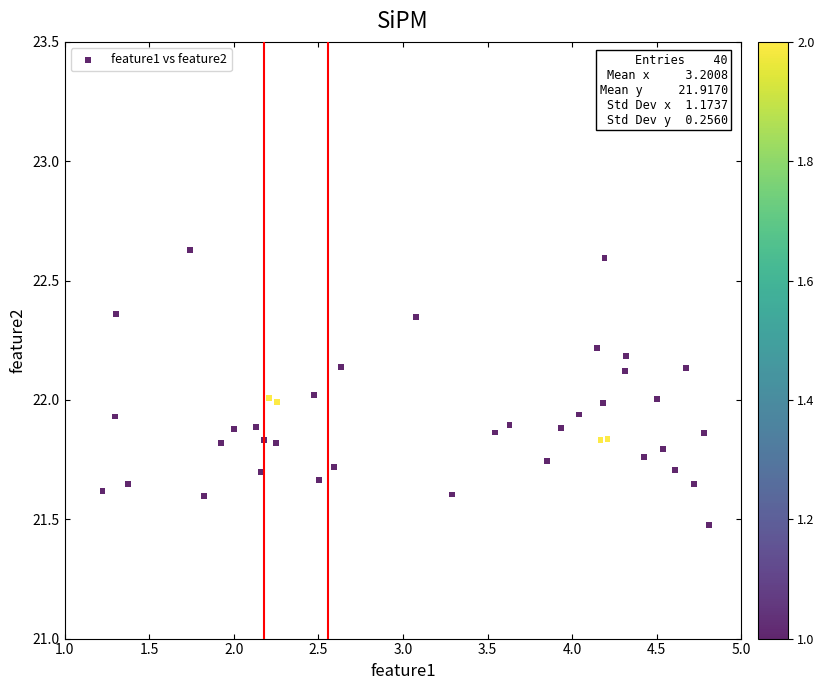

What is the range of X values (max minus min)?

3.6